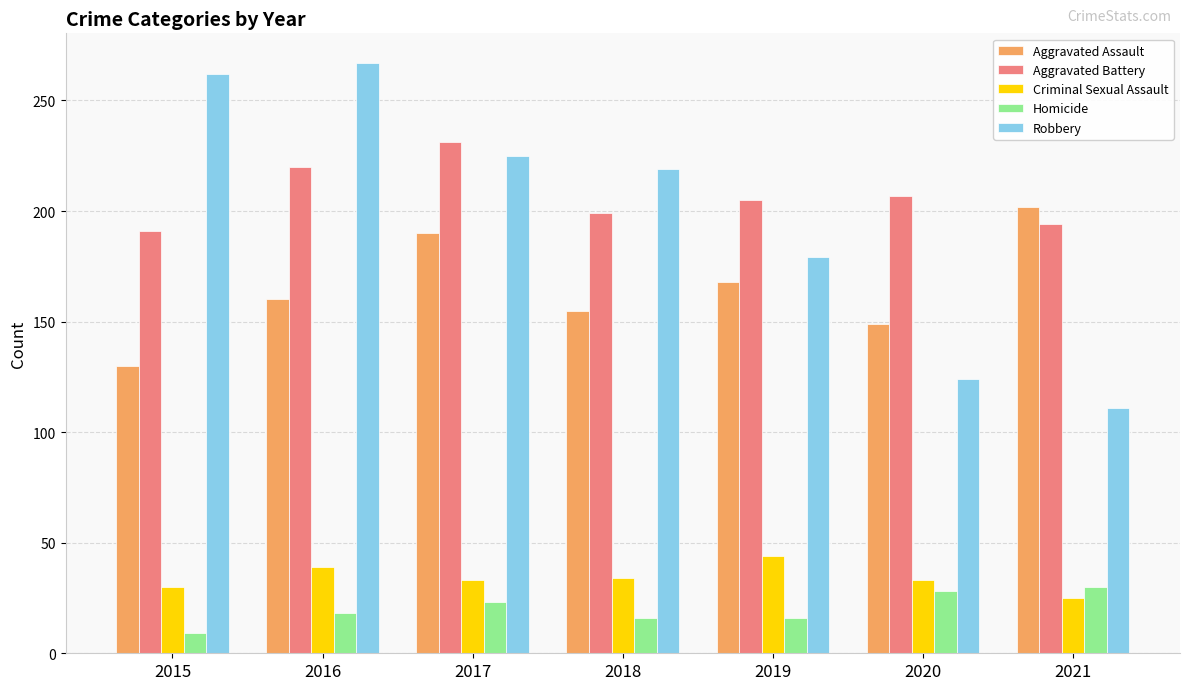

Between 2018 and 2019, which series saw the biggest shift?

Robbery